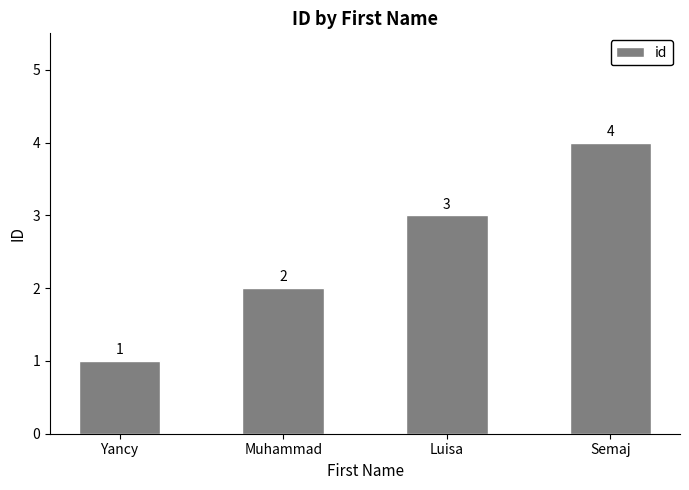

Reading left to right, extract all data points from this chart.

1	2	3	4